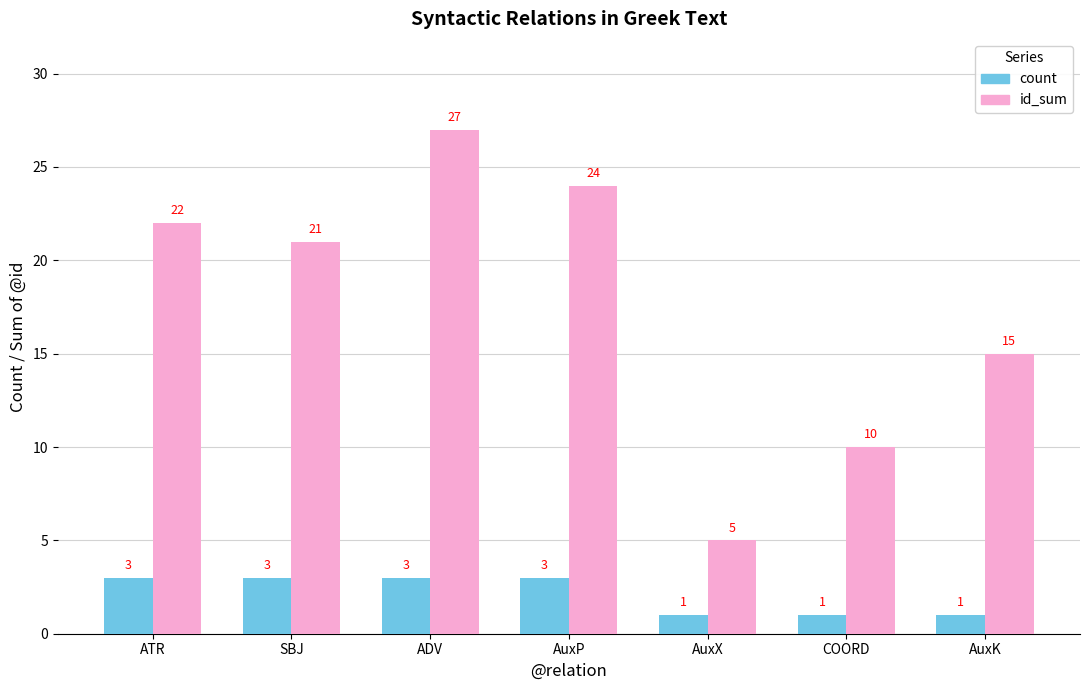

What is the label of the 4th bar from the left?

AuxP